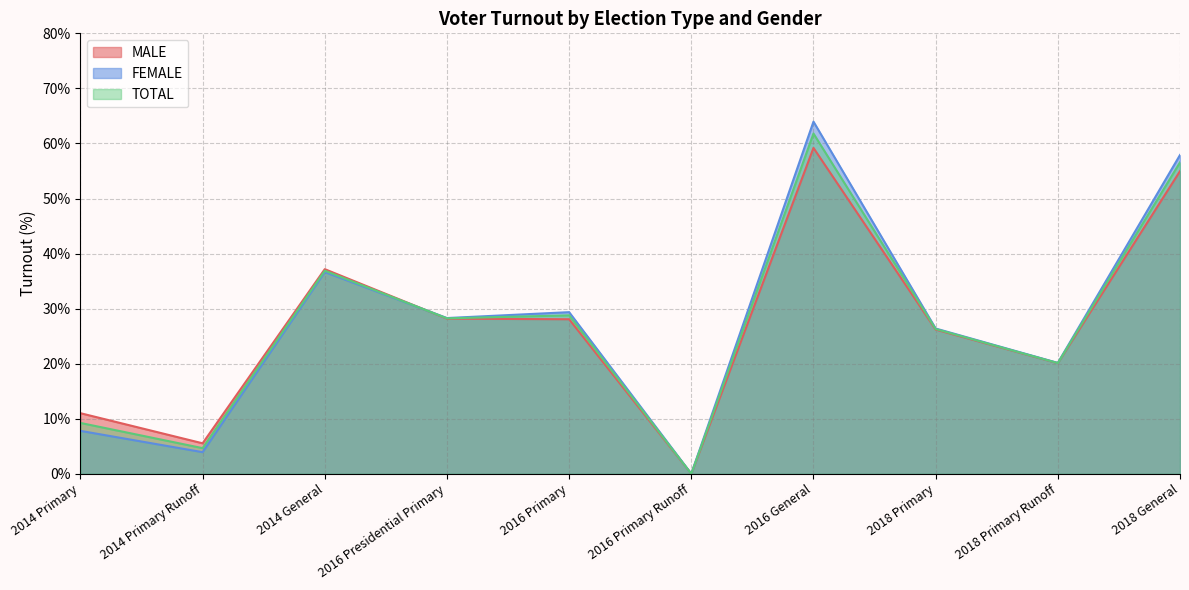

What is the sum of the FEMALE values at 2016 General and 2014 General?

100.6